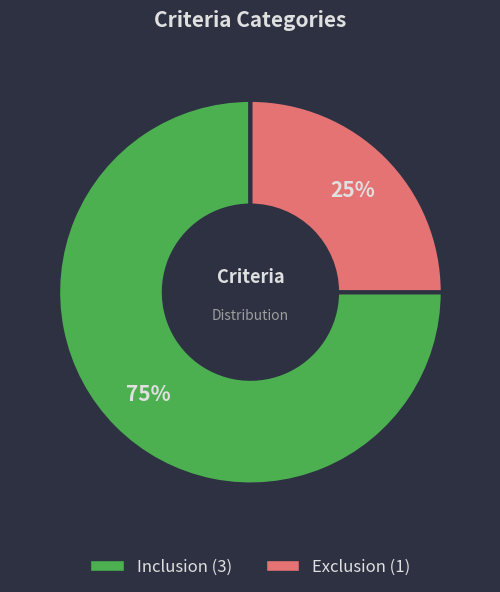

Combined, do Exclusion and Inclusion account for over 50%?

Yes